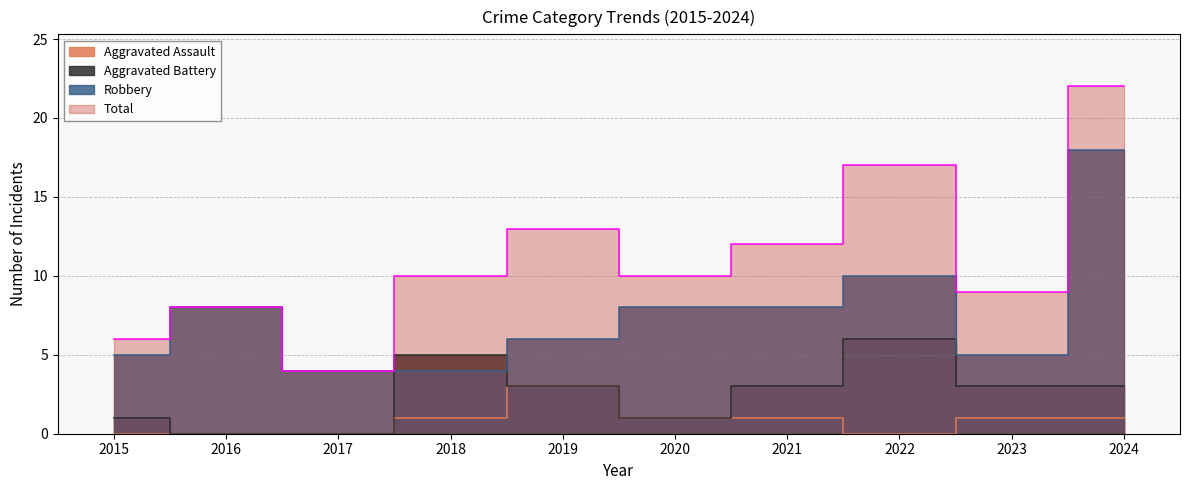

At which category does Aggravated Battery reach its first local peak?

2018